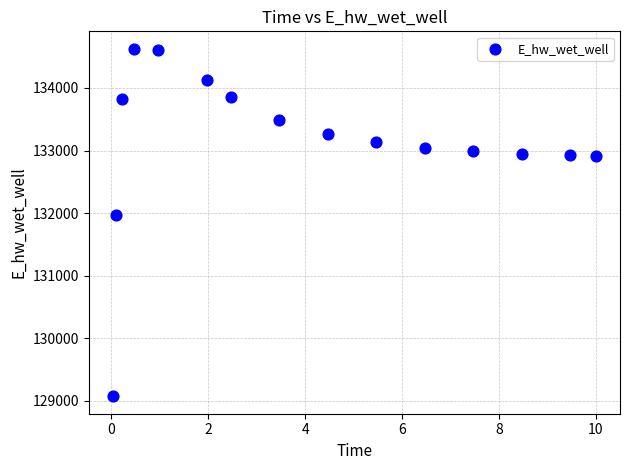

What Y value in the scatter plot is closest to 131849?

131969.9